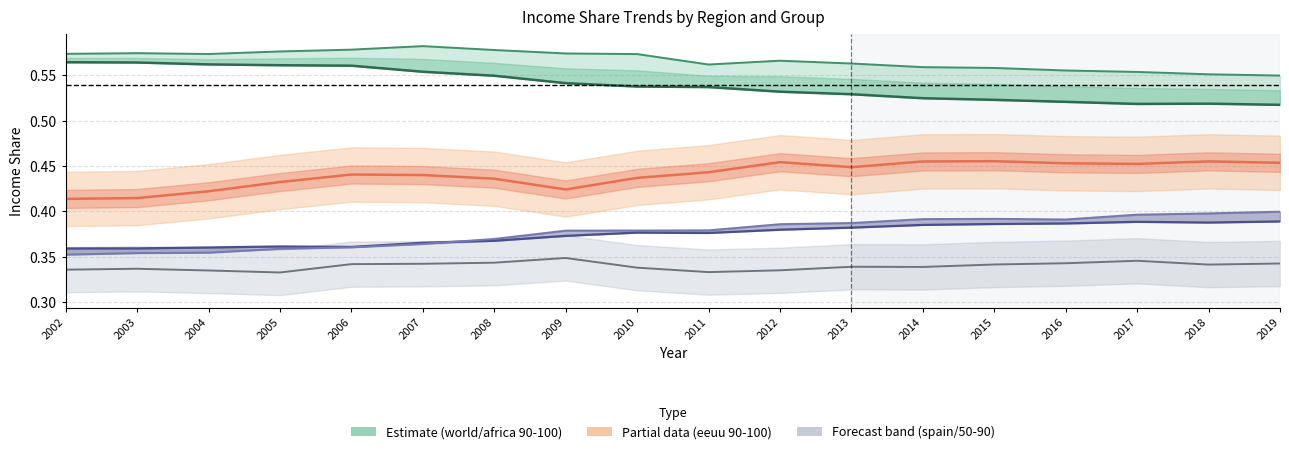

The value of world_90_100 at 2016 is 0.2. True or false?

False